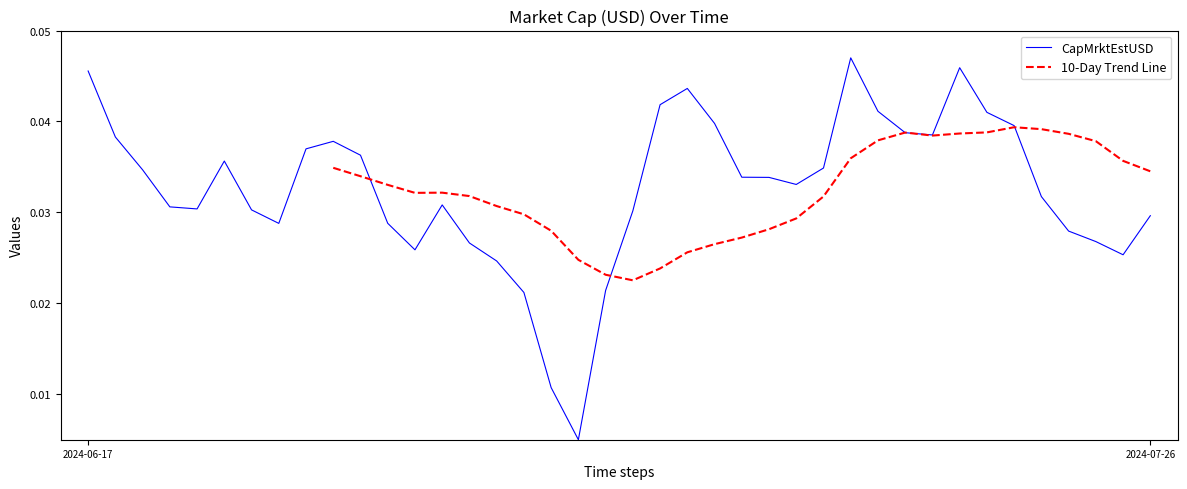

What is the sum of the values at 2024-07-03 and 2024-07-13?

0.1